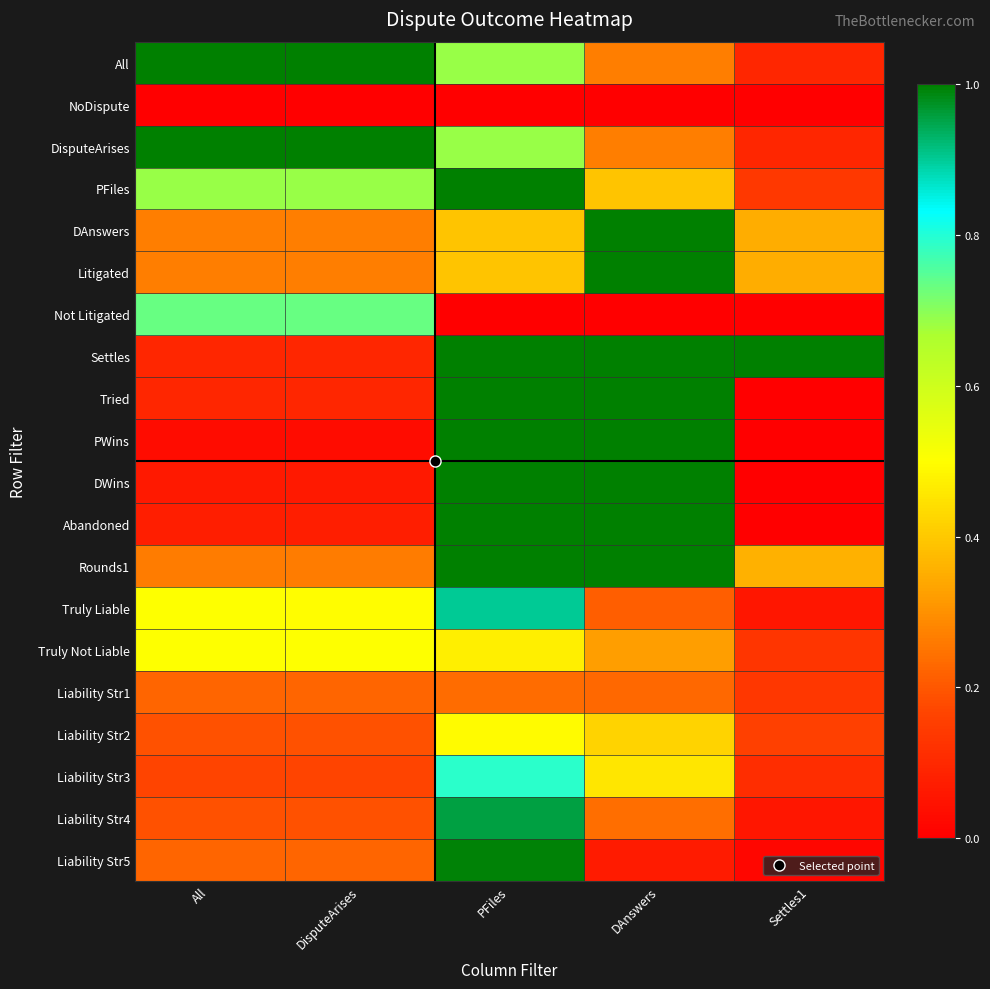

Rank the series at Settles1 from highest to lowest value.

Settles, Rounds1, DAnswers, Litigated, Liability Str2, PFiles, Liability Str1, Truly Not Liable, Liability Str3, All, DisputeArises, Truly Liable, Liability Str4, Liability Str5, NoDispute, Not Litigated, Tried, PWins, DWins, Abandoned